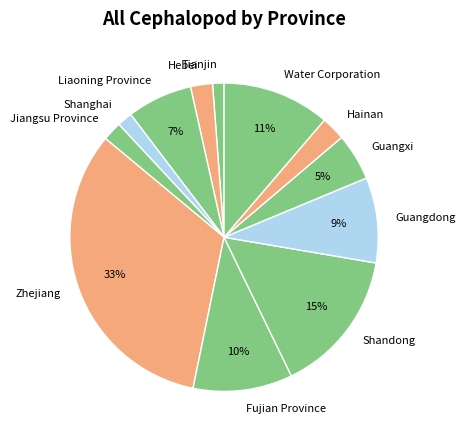

How many segments does this pie chart have?

12